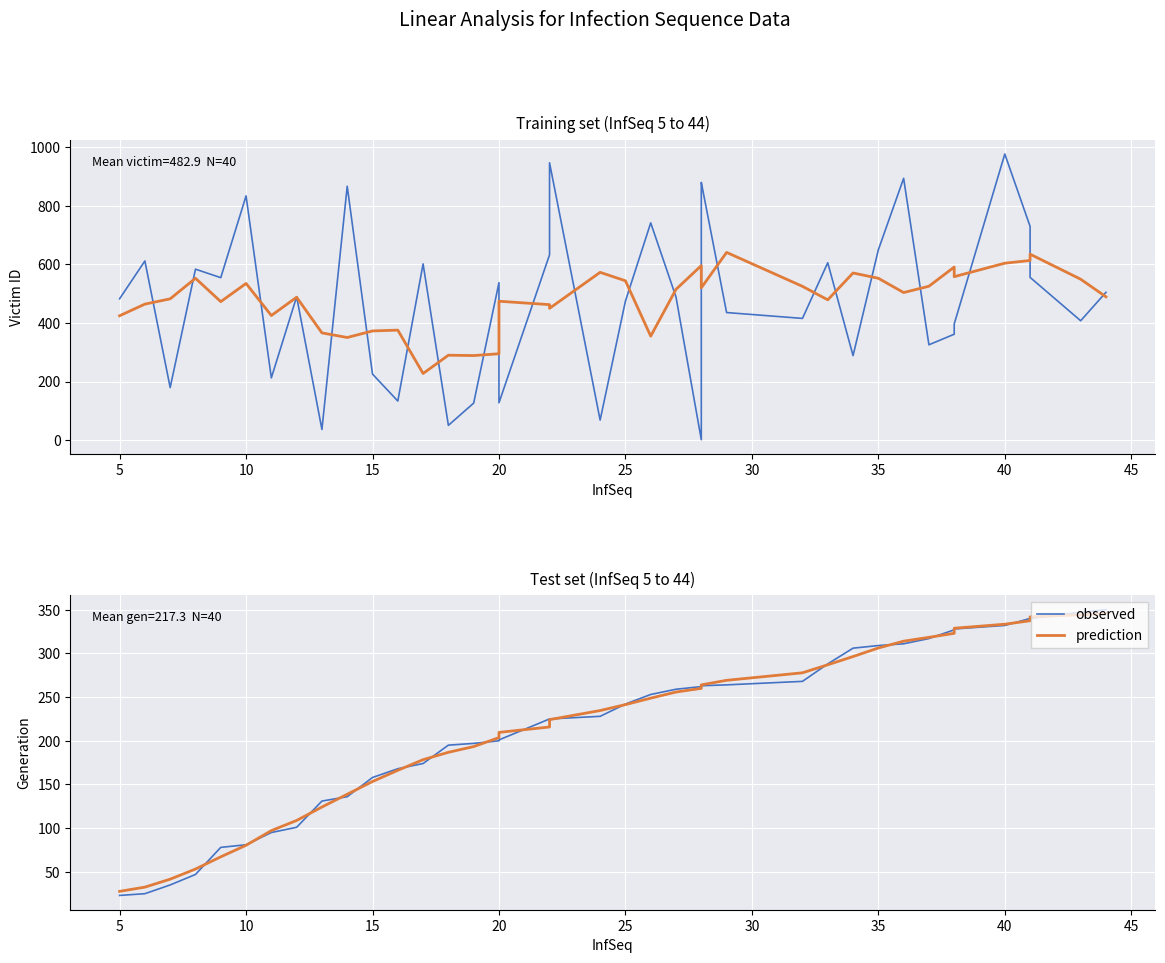

How many times do prediction and observed cross each other?

19